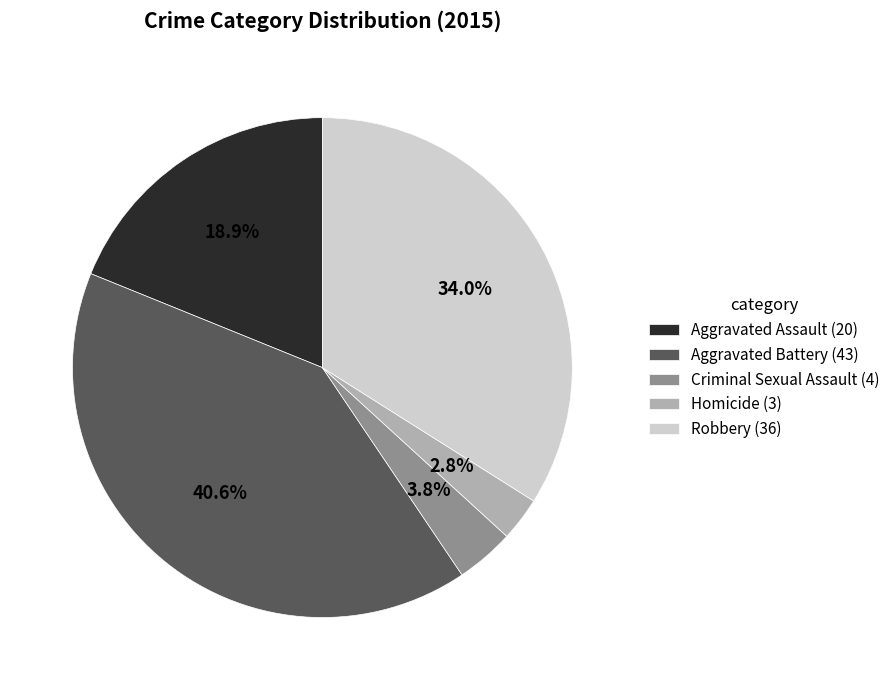

How much of the chart is everything except Aggravated Assault (20)?

81.1%